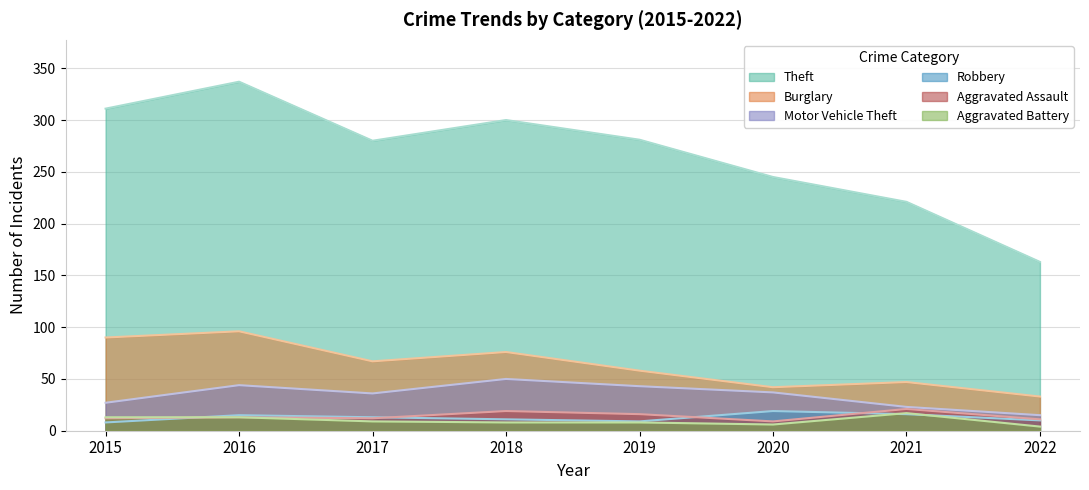

The value of Aggravated Battery at 2021 is 7. True or false?

False